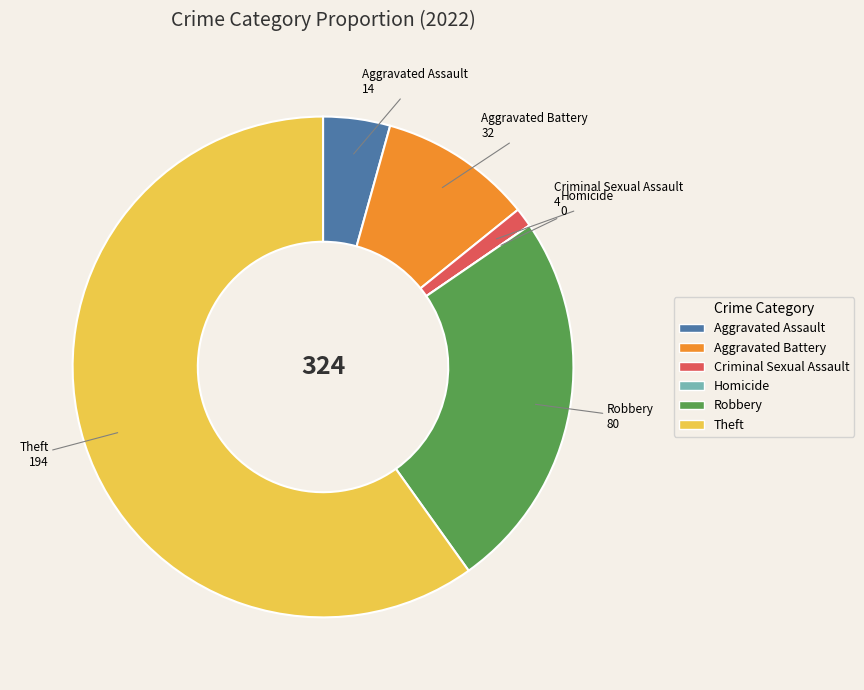

Does Aggravated Battery account for over 50% of the chart?

No